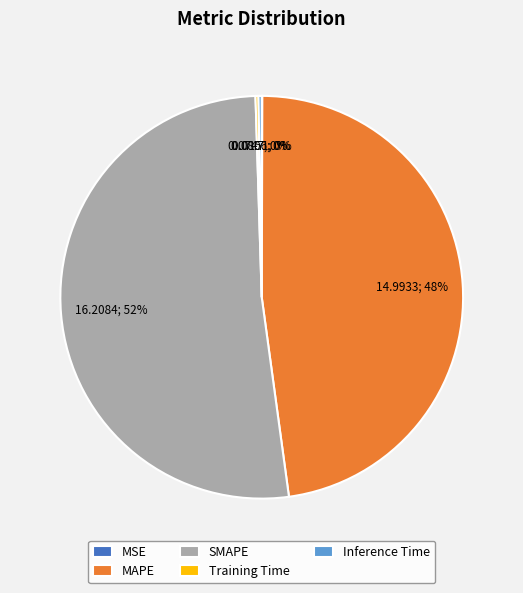

Combined, do MAPE and SMAPE account for over 50%?

Yes